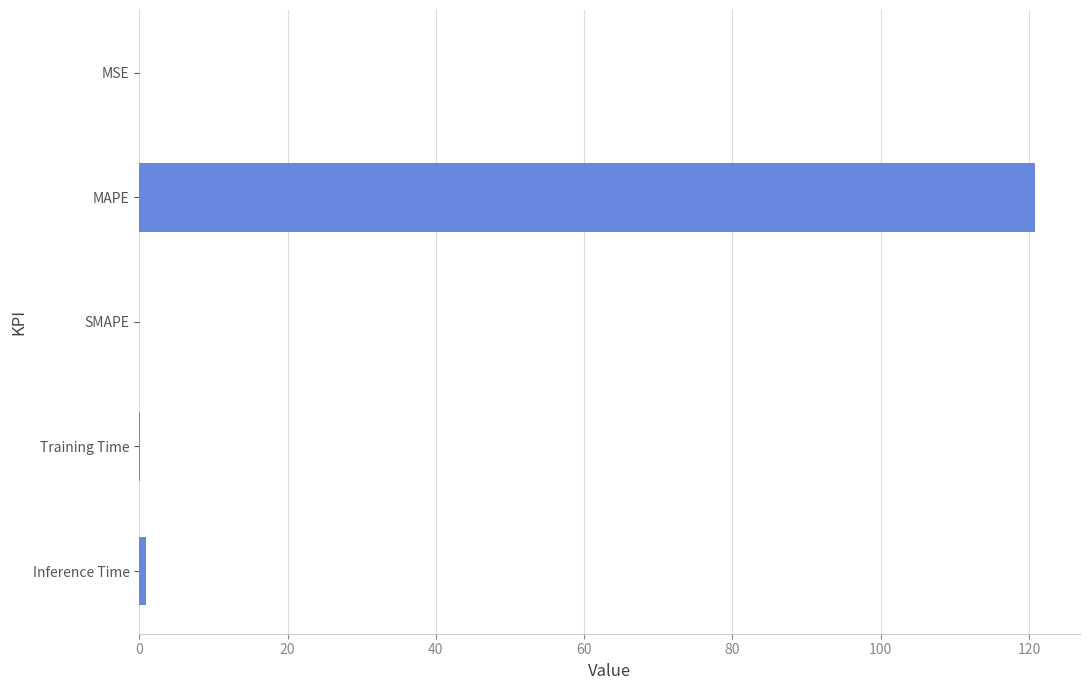

The value at SMAPE is 0.0. True or false?

True